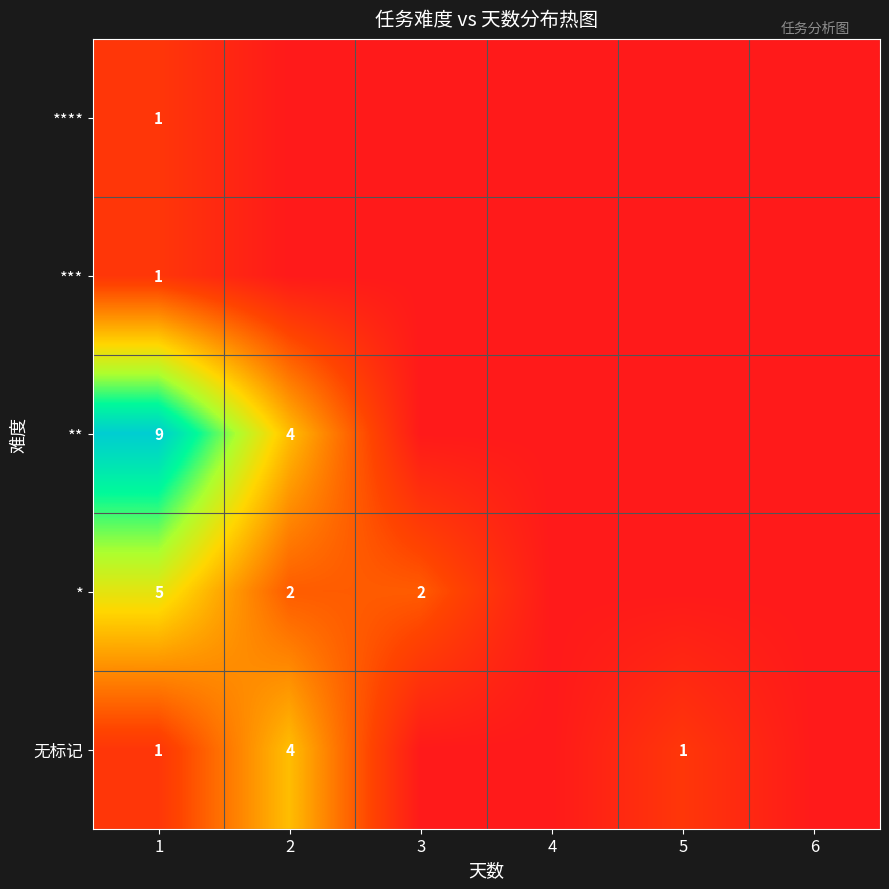

What is the spread (max minus min) of values at 1?

8